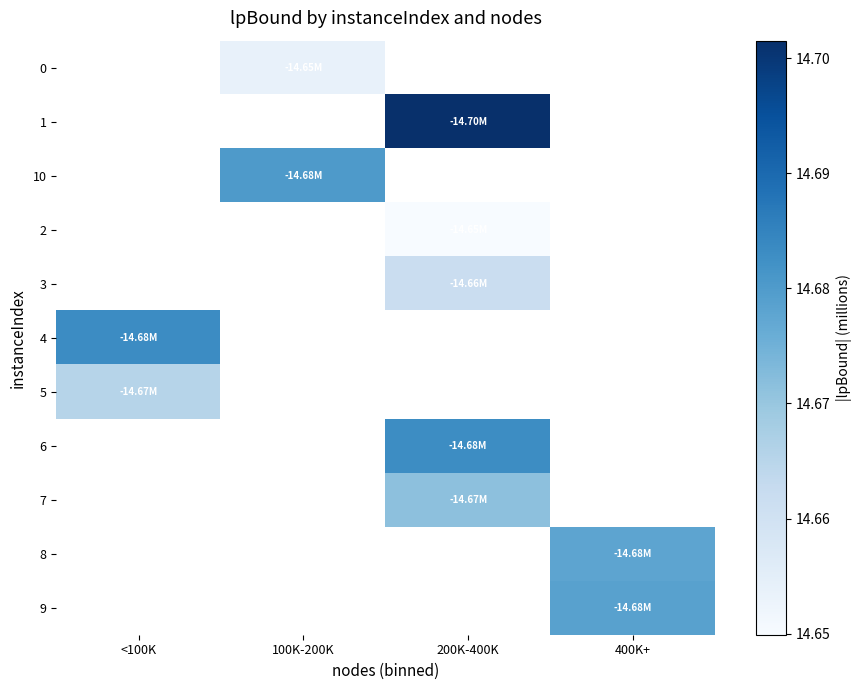

Which label corresponds to the largest value in the chart?

200K-400K